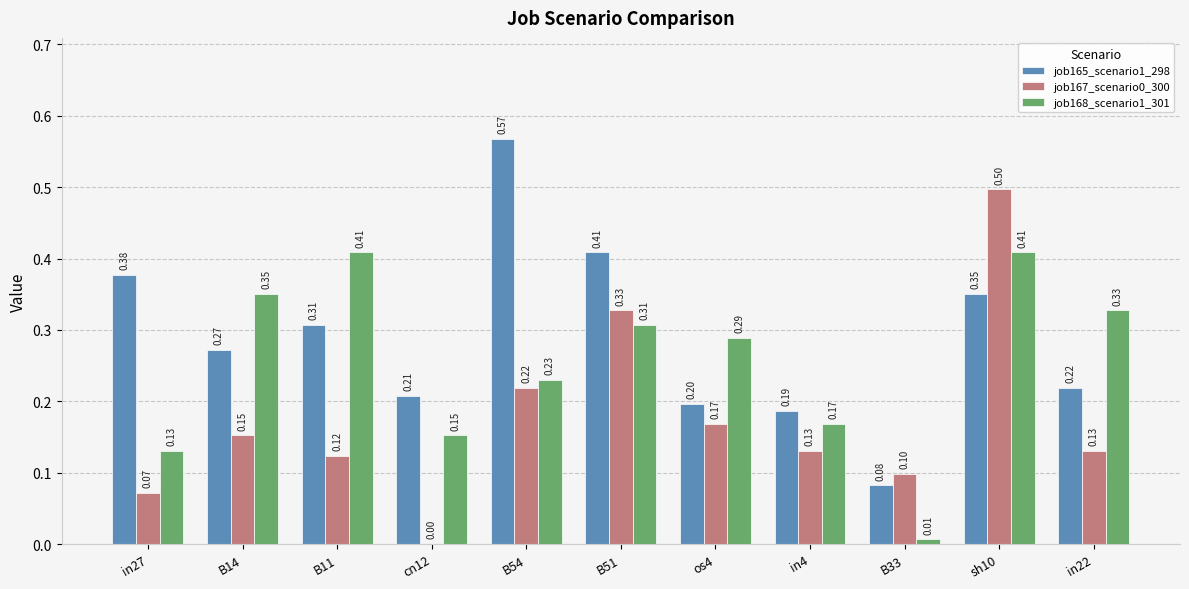

At which category is the sum across all series the highest?

sh10